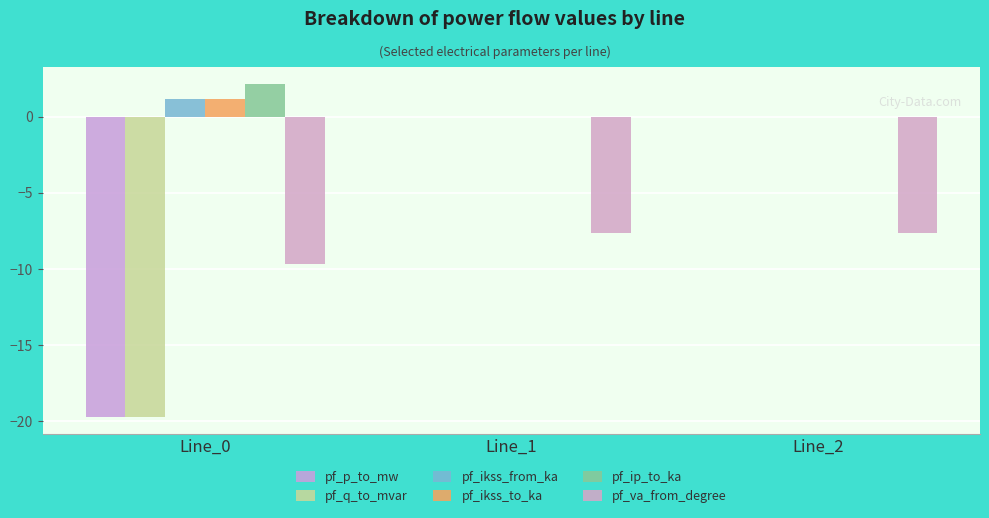

Which has a higher value, Line_0 or Line_2?

Line_2